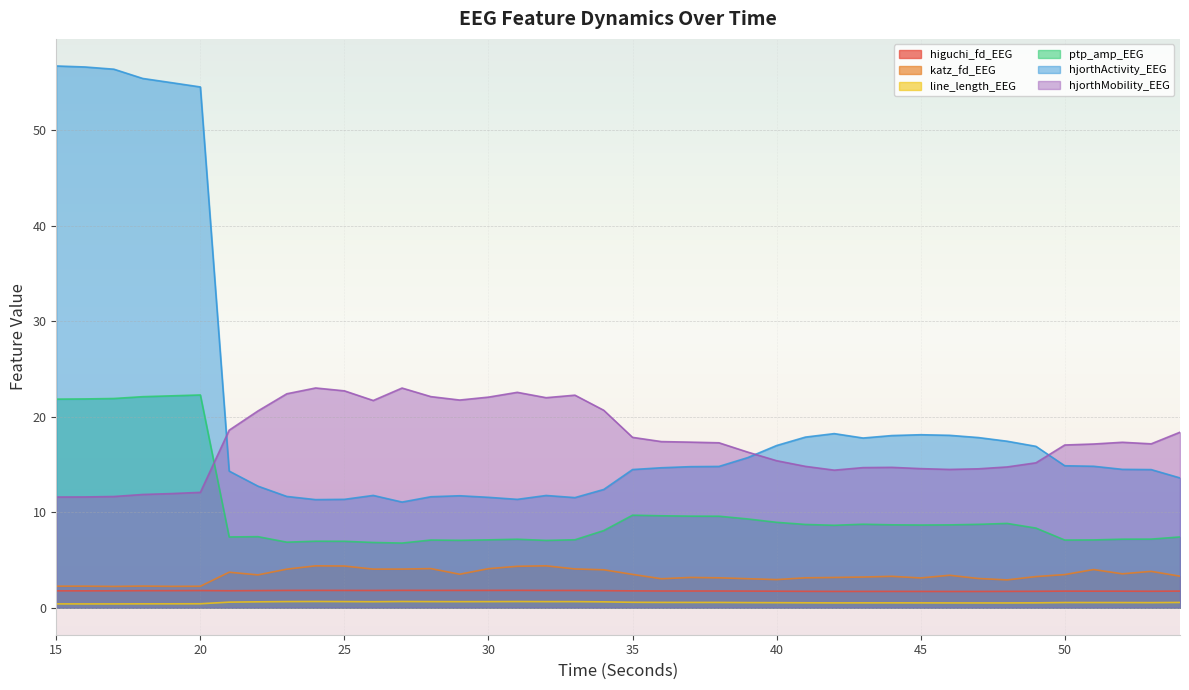

Is the value of line_length_EEG at 26 greater than the value of hjorthMobility_EEG at 28?

No